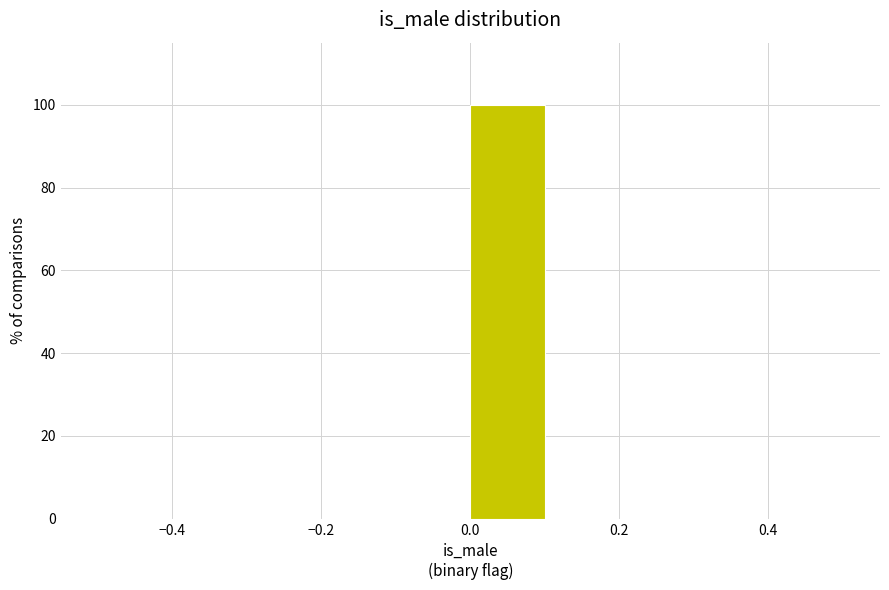

Reading left to right, transcribe this chart: for each bar, give the range it covers on the x-axis and its height. The values are not printed on the chart, so give them approximately, as read against the axis.

-0.5 to -0.4: 0
-0.4 to -0.3: 0
-0.3 to -0.2: 0
-0.2 to -0.1: 0
-0.1 to 0.0: 0
0.0 to 0.1: 100
0.1 to 0.2: 0
0.2 to 0.3: 0
0.3 to 0.4: 0
0.4 to 0.5: 0